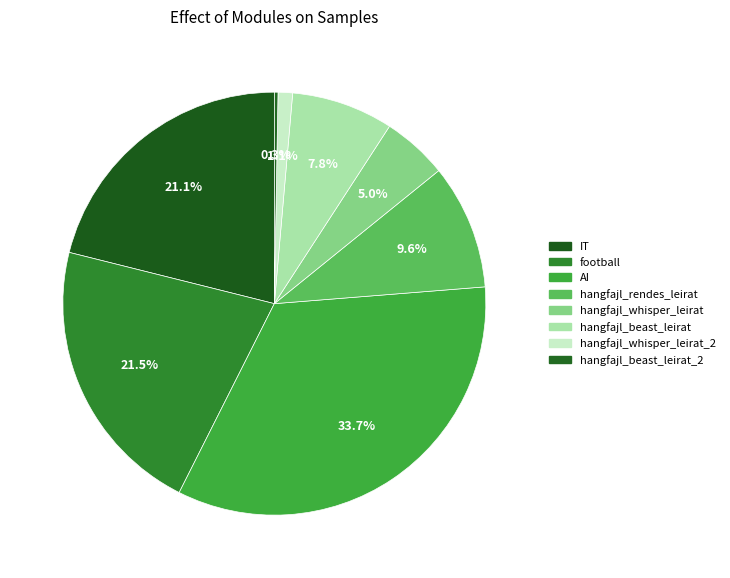

What is the smallest slice in the pie chart?

hangfajl_beast_leirat_2